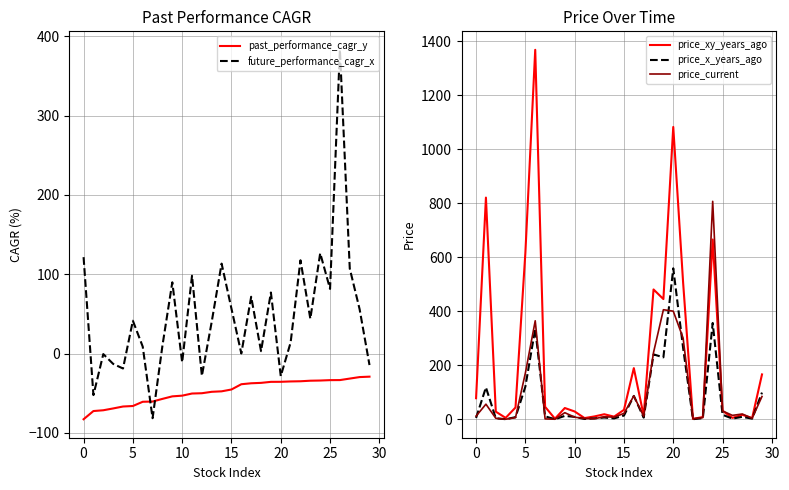

Count the number of categories in the chart.

30